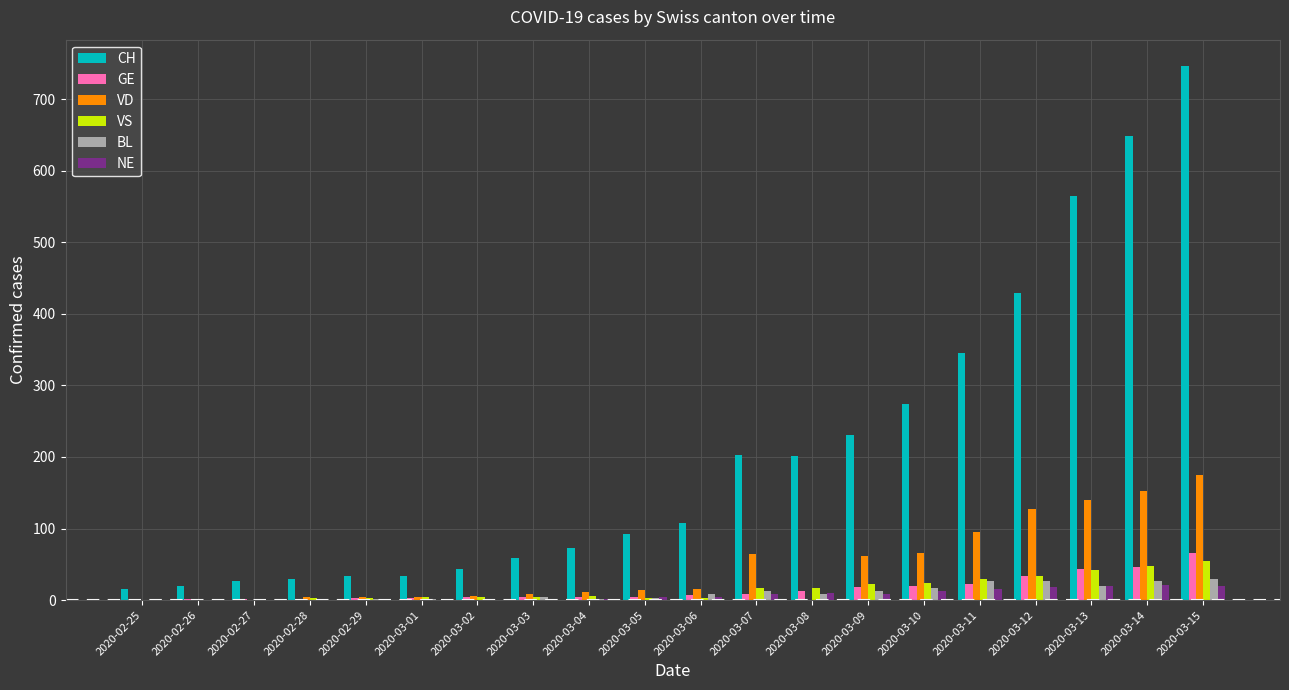

Count the number of data series in this chart.

6